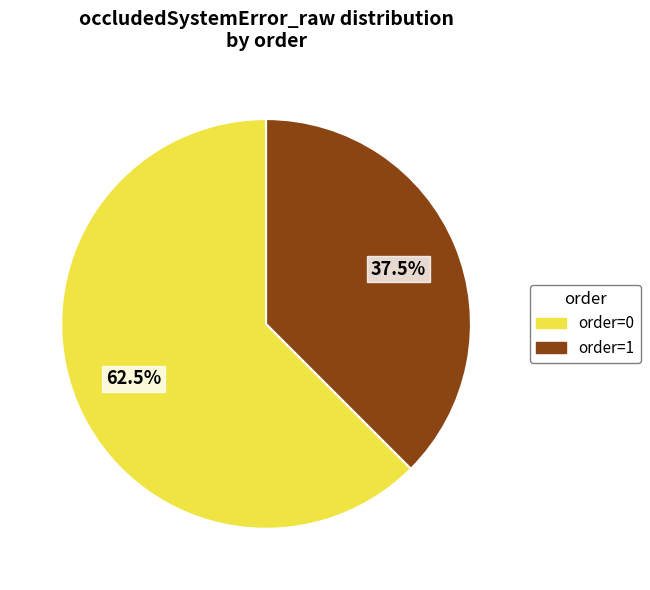

Is there a majority slice in this chart?

Yes